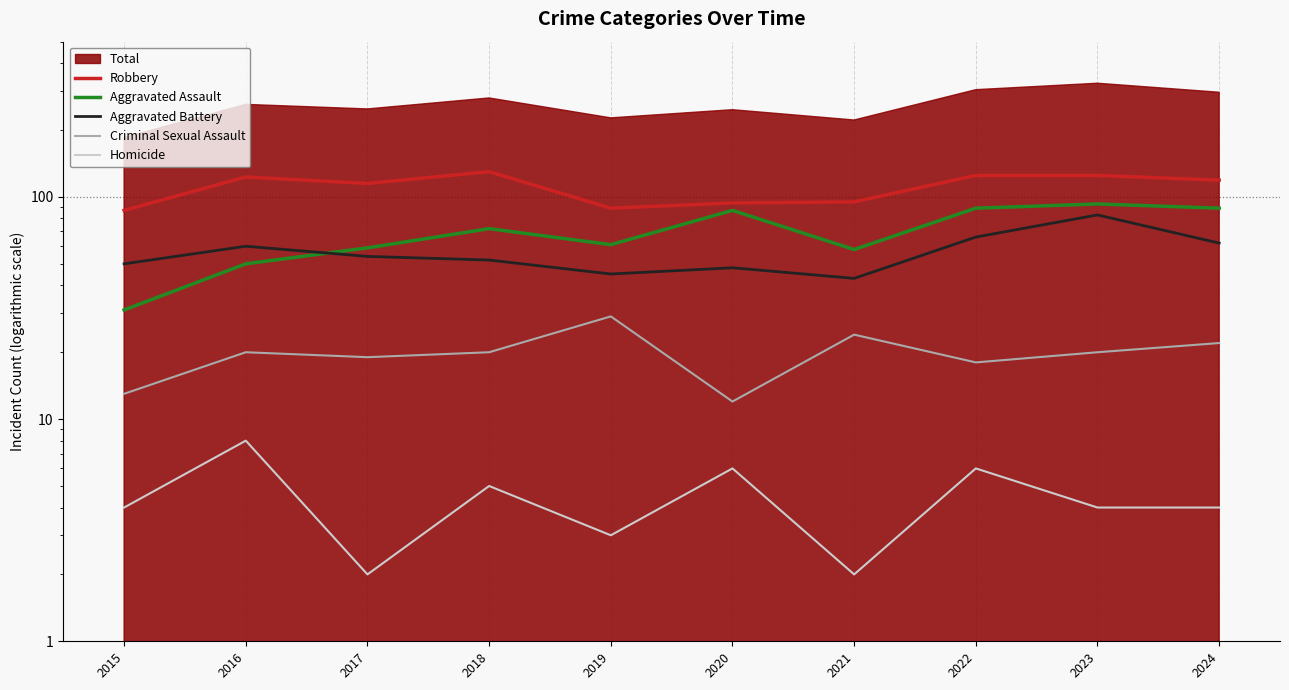

Which series changed the most between 2015 and 2022?

Aggravated Assault